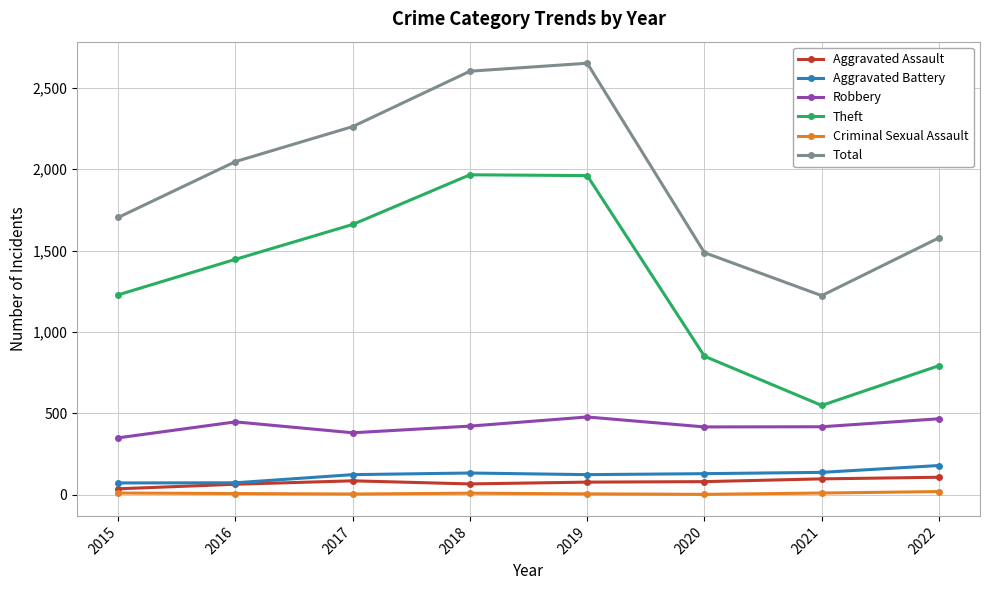

The value of Theft at 2015 is 1684. True or false?

False